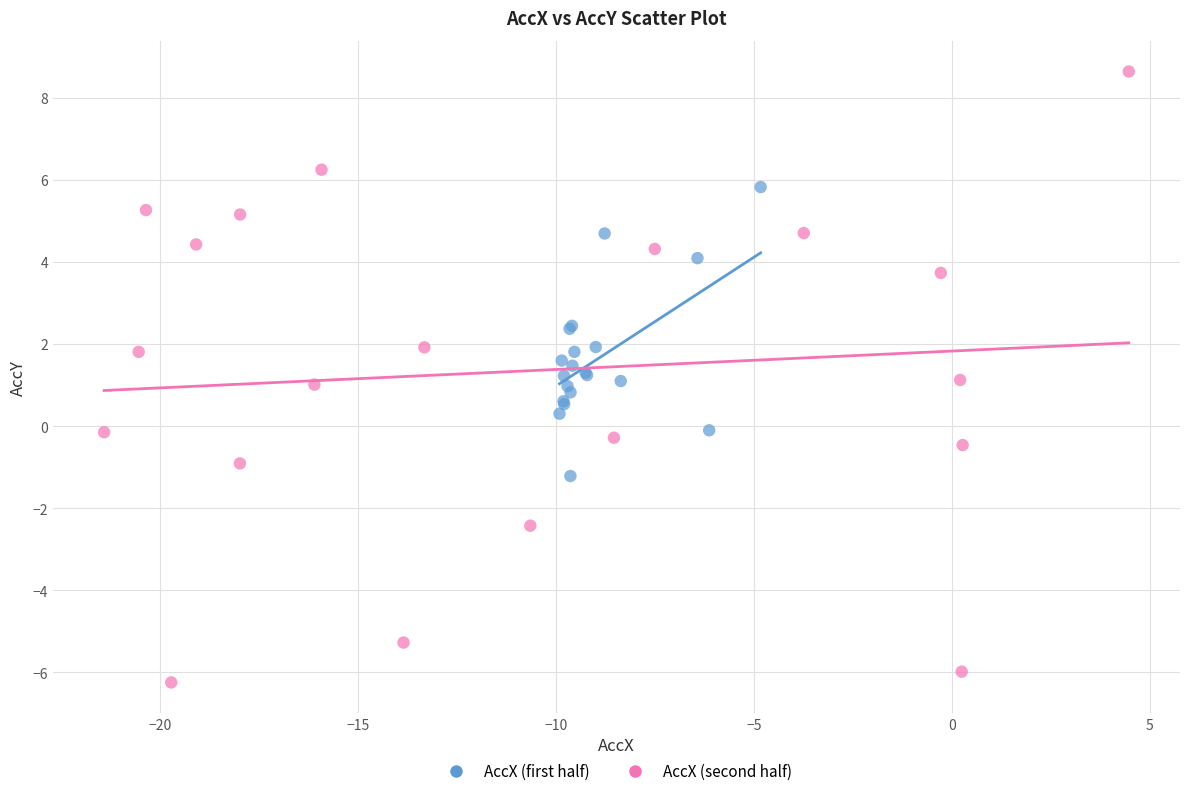

Which series reaches the minimum Y coordinate?

AccX (second half)